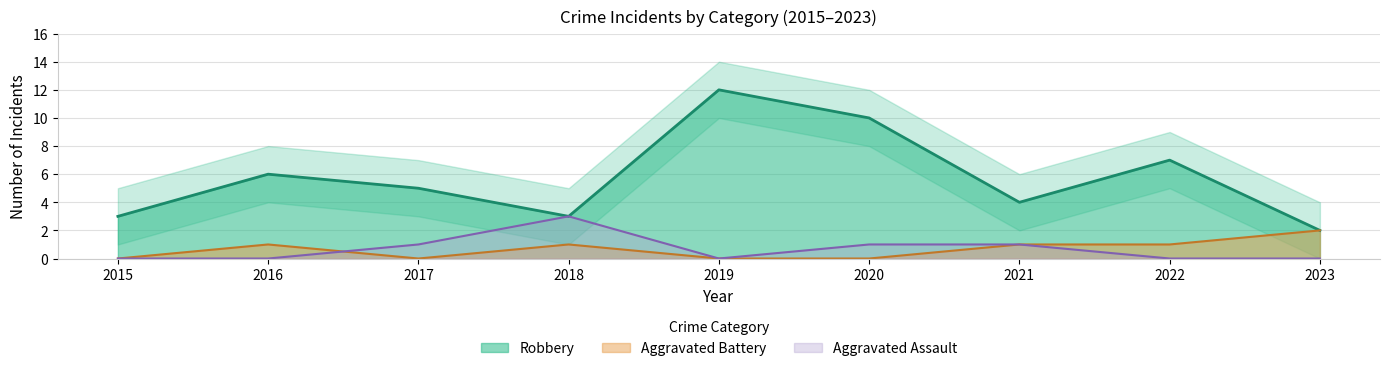

At how many categories does at least one series exceed 10?

1